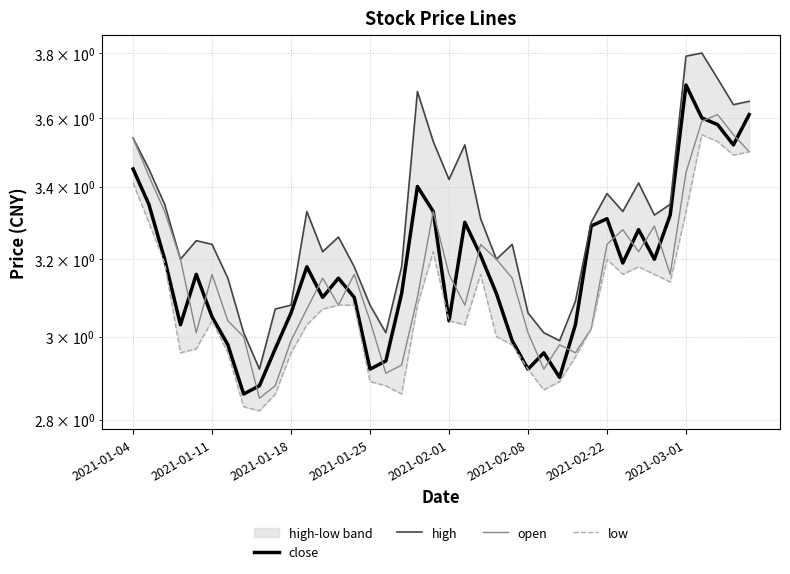

Reading right to left, what are all the values shown in this chart?

close: 3.6	3.5	3.6	3.6	3.7	3.3	3.2	3.3	3.2	3.3	3.3	3.0	2.9	3.0	2.9	3.0	3.1	3.2	3.3	3.0	3.3	3.4	3.1	2.9	2.9	3.1	3.1	3.1	3.2	3.1	3.0	2.9	2.9	3.0	3.0	3.2	3.0	3.2	3.4	3.5
high: 3.6	3.6	3.7	3.8	3.8	3.4	3.3	3.4	3.3	3.4	3.3	3.1	3.0	3.0	3.1	3.2	3.2	3.3	3.5	3.4	3.5	3.7	3.2	3.0	3.1	3.2	3.3	3.2	3.3	3.1	3.1	2.9	3.0	3.1	3.2	3.2	3.2	3.4	3.5	3.5
open: 3.5	3.5	3.6	3.6	3.4	3.2	3.3	3.2	3.3	3.2	3.0	3.0	3.0	2.9	3.0	3.1	3.2	3.2	3.1	3.2	3.3	3.1	2.9	2.9	3.0	3.2	3.1	3.1	3.1	3.0	2.9	2.9	3.0	3.0	3.2	3.0	3.2	3.3	3.4	3.5
low: 3.5	3.5	3.5	3.5	3.3	3.1	3.2	3.2	3.2	3.2	3.0	3.0	2.9	2.9	2.9	3.0	3.0	3.2	3.0	3.0	3.2	3.1	2.9	2.9	2.9	3.1	3.1	3.1	3.0	3.0	2.9	2.8	2.8	3.0	3.0	3.0	3.0	3.2	3.3	3.4